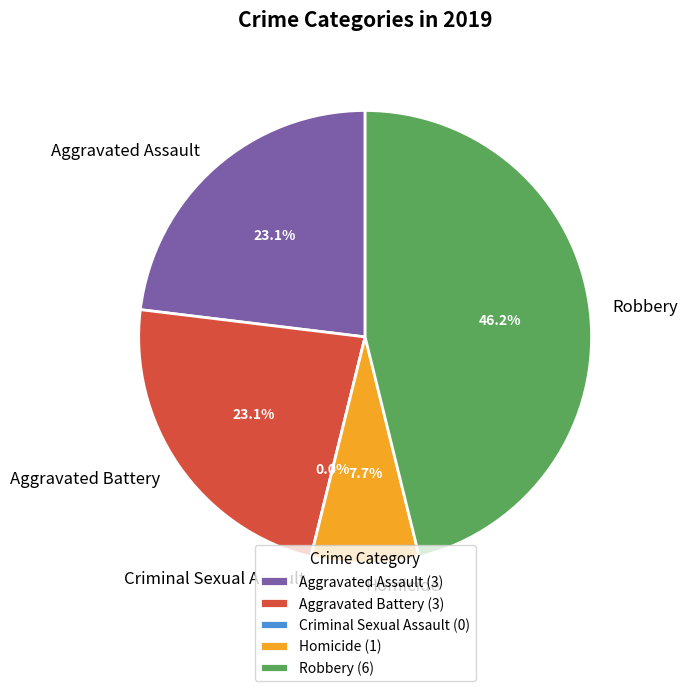

Rank the categories by value from lowest to highest.

Criminal Sexual Assault, Homicide, Aggravated Assault, Aggravated Battery, Robbery